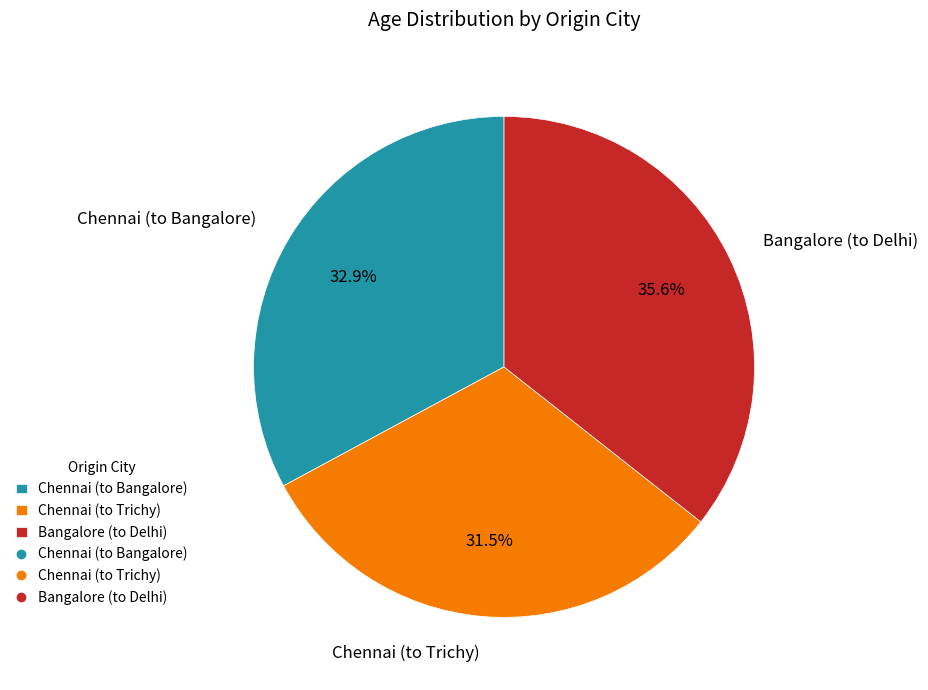

What is the ratio of the value at Bangalore (to Delhi) to the value at Chennai (to Trichy)?

1.1